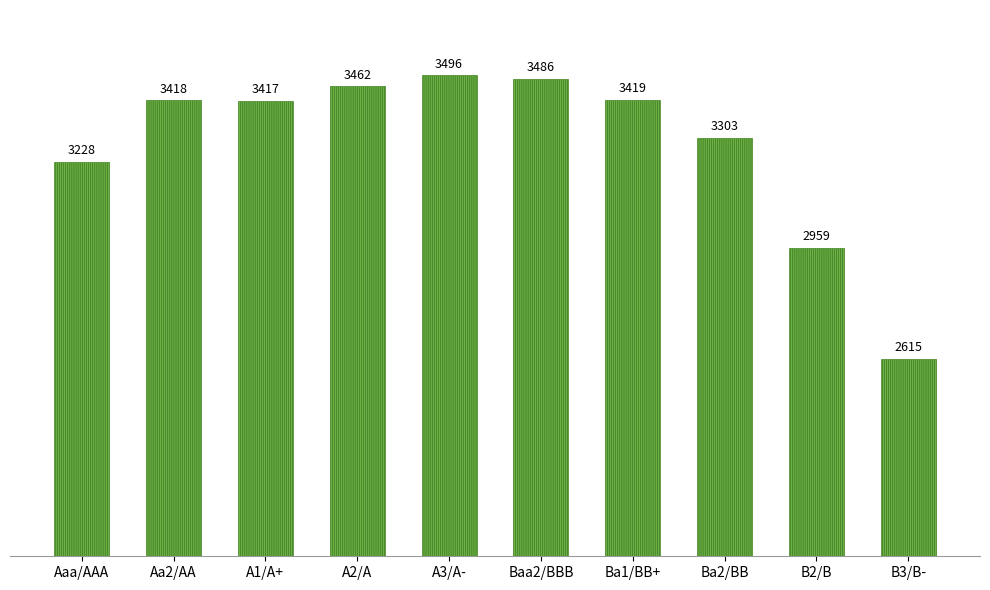

List the labels in order of value, largest first.

A3/A-, Baa2/BBB, A2/A, Ba1/BB+, Aa2/AA, A1/A+, Ba2/BB, Aaa/AAA, B2/B, B3/B-